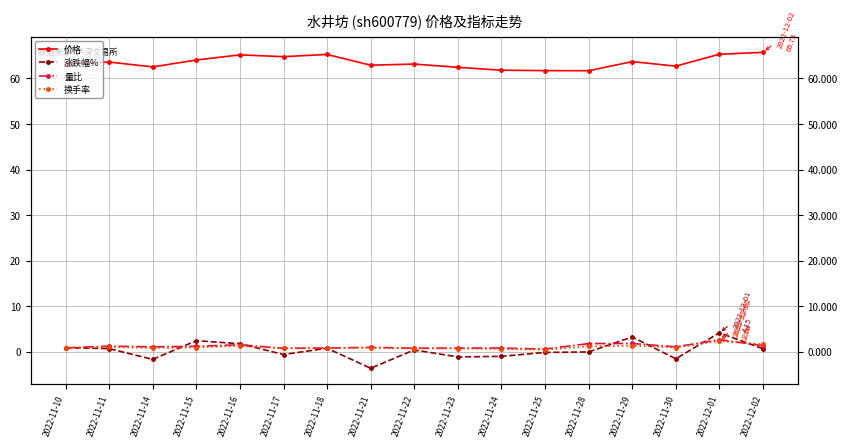

Which has a higher value, 2022-11-14 or 2022-11-24?

2022-11-14